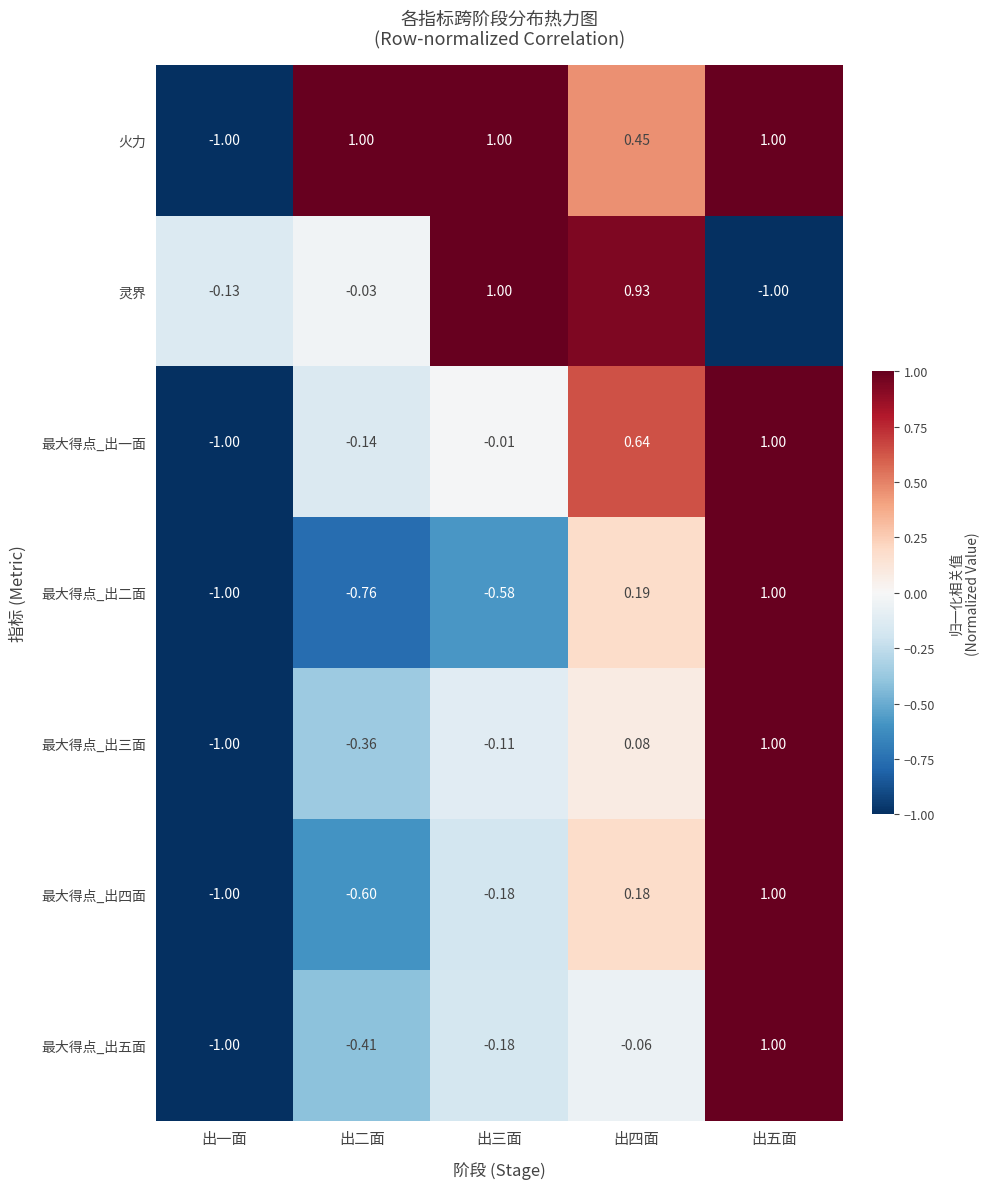

What is the difference between the highest and lowest values at 出二面?

1.8